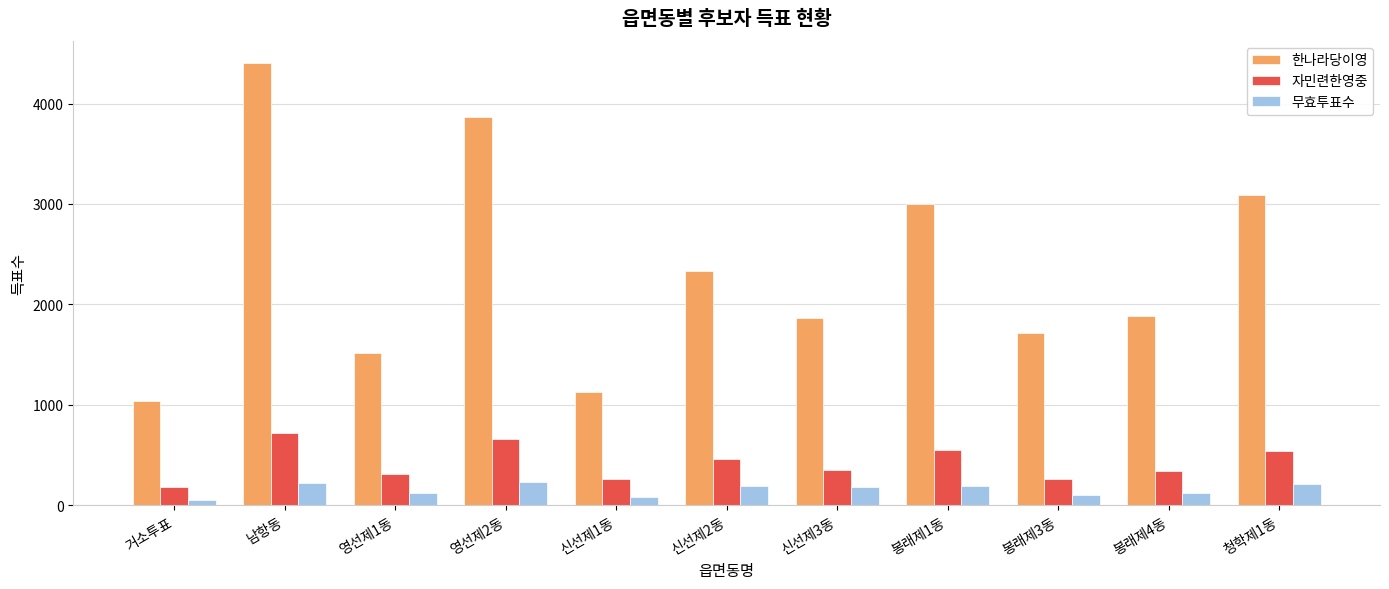

What is the difference between the highest and lowest values at 영선제2동?

3639